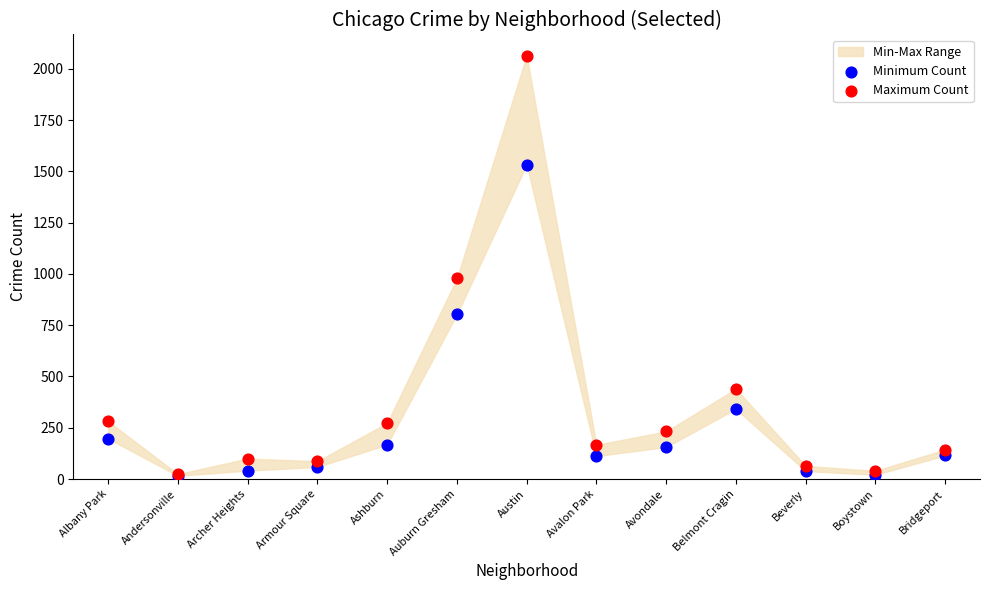

In the Minimum Count series, what Y value is closest to 774?

803